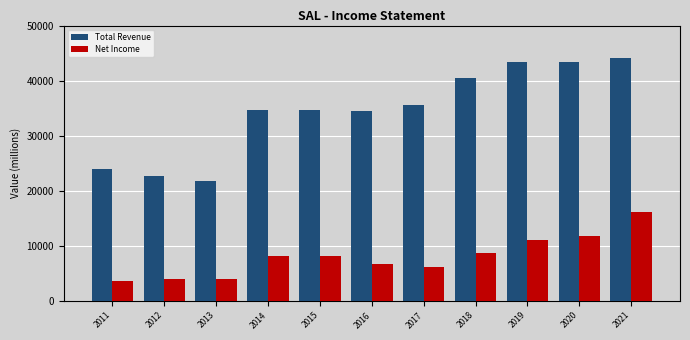

Between 2015 and 2018, which series saw the biggest shift?

Total Revenue